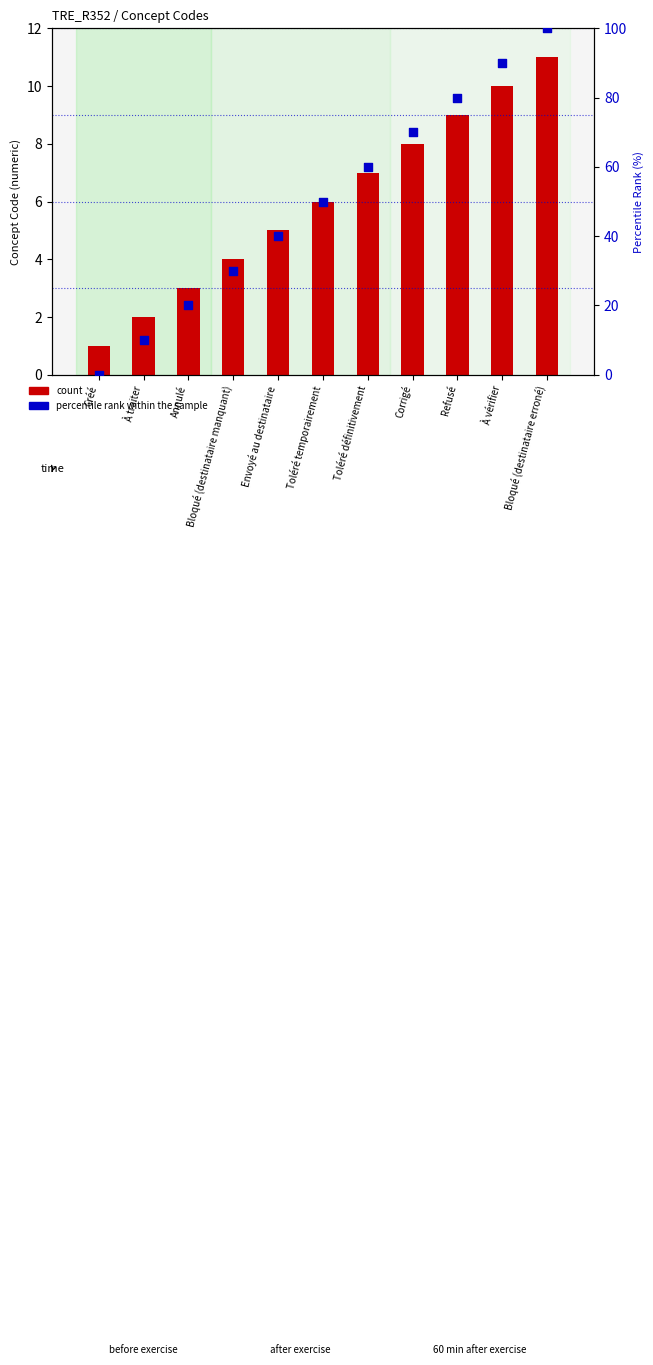

What are all the series names shown in the legend?

count, percentile rank within the sample